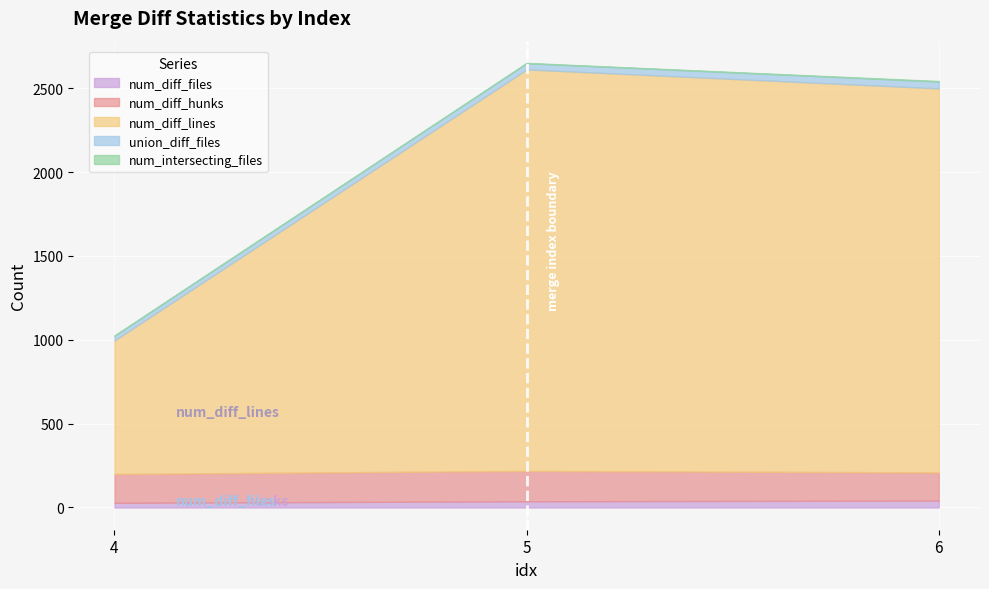

Reading left to right, list all the values displayed in this chart.

num_diff_files: 28	37	41
num_diff_hunks: 172	181	168
num_diff_lines: 796	2394	2290
union_diff_files: 28	37	41
num_intersecting_files: 2	2	3